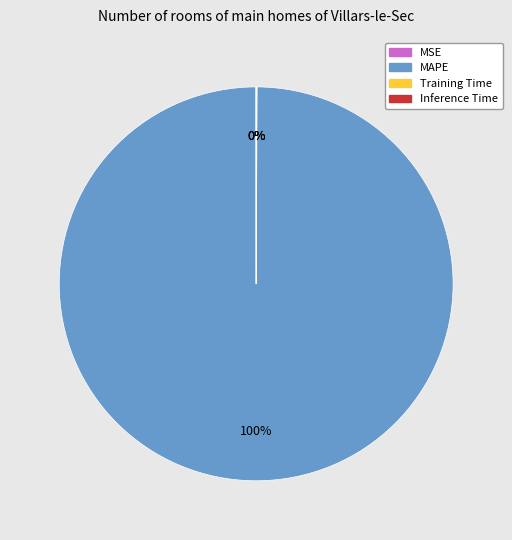

To the nearest percent, what is the difference between the largest and smallest slice percentages?

100%